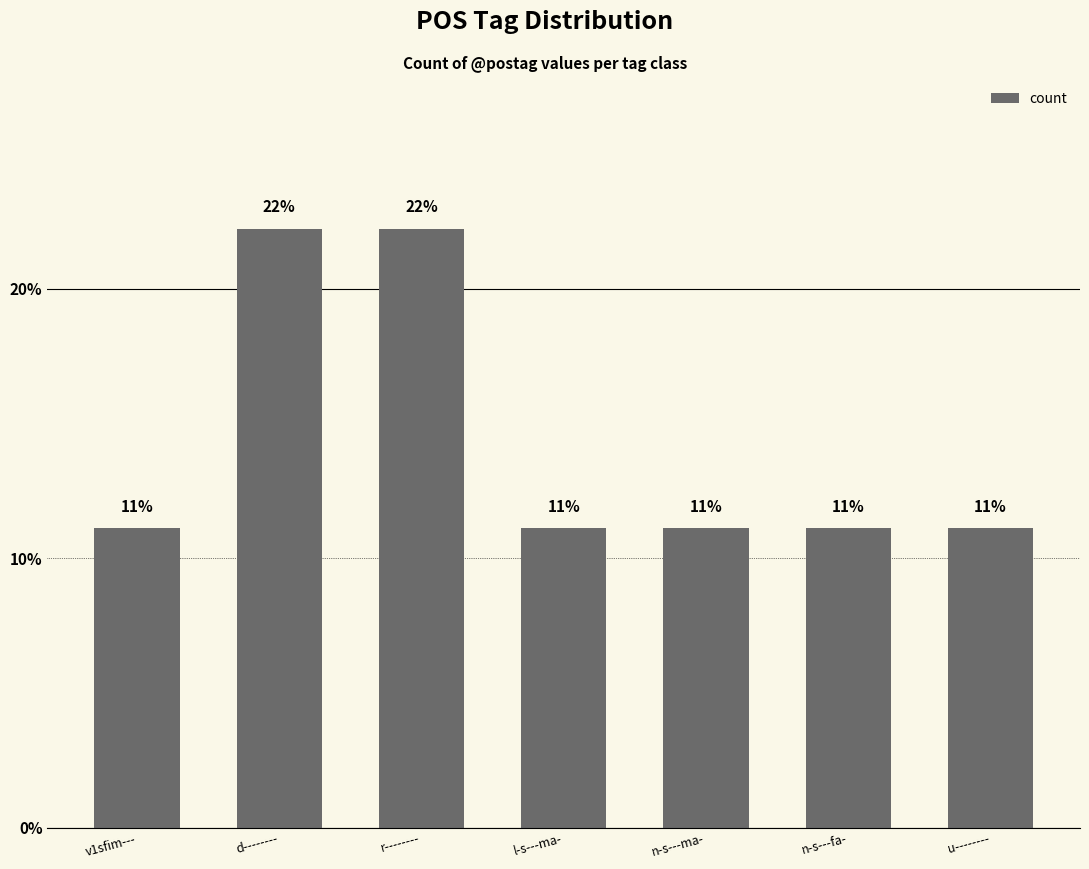

Are the bars horizontal?

No